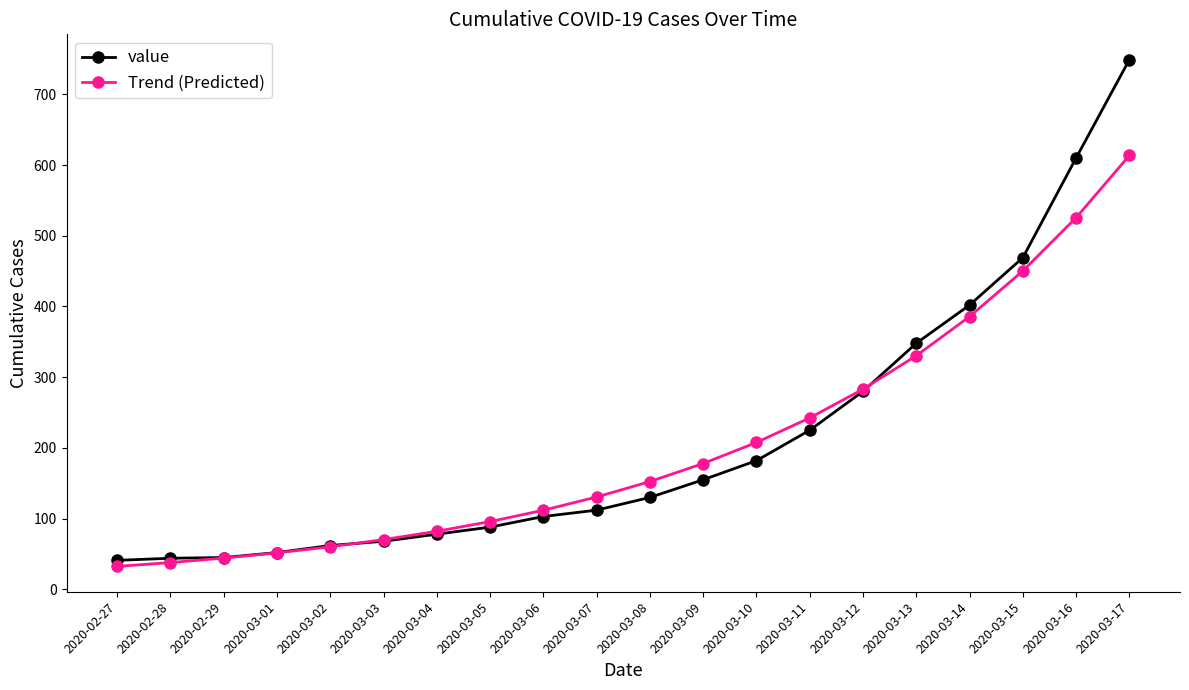

True or false: Trend (Predicted) and value intersect in this chart.

True